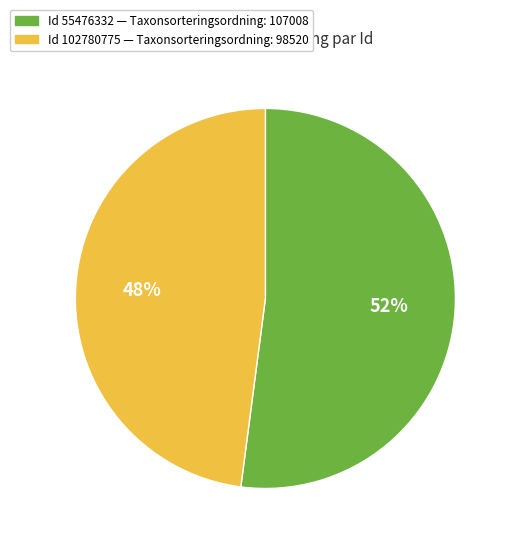

How many slices are in this pie chart?

2